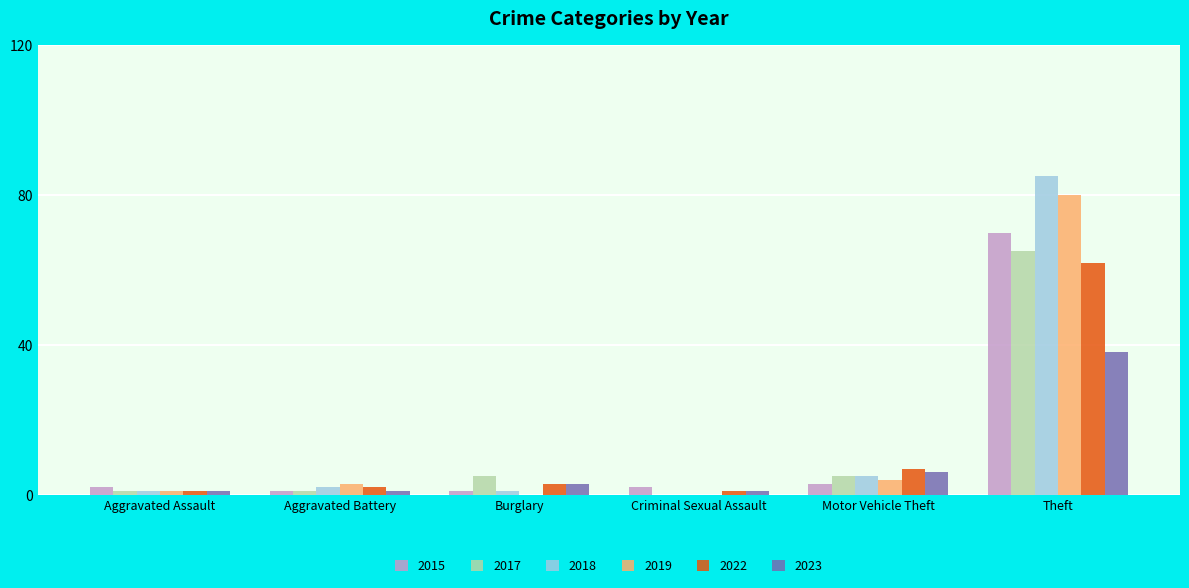

Reading left to right, what are all the values shown in this chart?

2015: Aggravated Assault=2	Aggravated Battery=1	Burglary=1	Criminal Sexual Assault=2	Motor Vehicle Theft=3	Theft=70
2017: Aggravated Assault=1	Aggravated Battery=1	Burglary=5	Criminal Sexual Assault=0	Motor Vehicle Theft=5	Theft=65
2018: Aggravated Assault=1	Aggravated Battery=2	Burglary=1	Criminal Sexual Assault=0	Motor Vehicle Theft=5	Theft=85
2019: Aggravated Assault=1	Aggravated Battery=3	Burglary=0	Criminal Sexual Assault=0	Motor Vehicle Theft=4	Theft=80
2022: Aggravated Assault=1	Aggravated Battery=2	Burglary=3	Criminal Sexual Assault=1	Motor Vehicle Theft=7	Theft=62
2023: Aggravated Assault=1	Aggravated Battery=1	Burglary=3	Criminal Sexual Assault=1	Motor Vehicle Theft=6	Theft=38